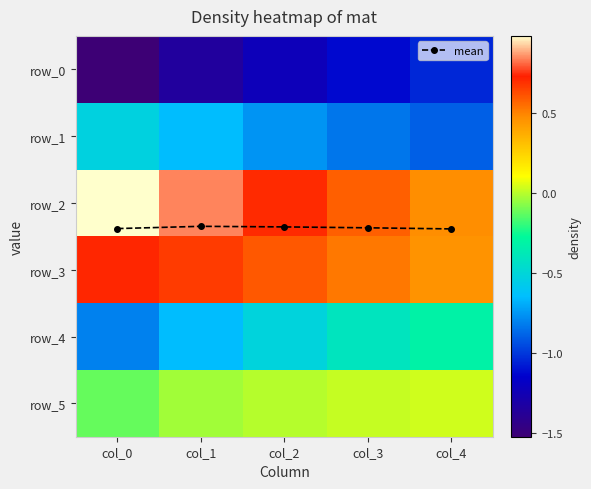

Reading right to left, extract all data points from this chart.

mean: 2.4	2.4	2.4	2.4	2.4
row_0: -1.0	-1.1	-1.2	-1.4	-1.5
row_1: -0.9	-0.8	-0.8	-0.7	-0.5
row_2: 0.5	0.6	0.7	0.8	1.0
row_3: 0.5	0.5	0.6	0.7	0.7
row_4: -0.3	-0.4	-0.5	-0.6	-0.8
row_5: 0.0	0.0	-0.0	-0.0	-0.1